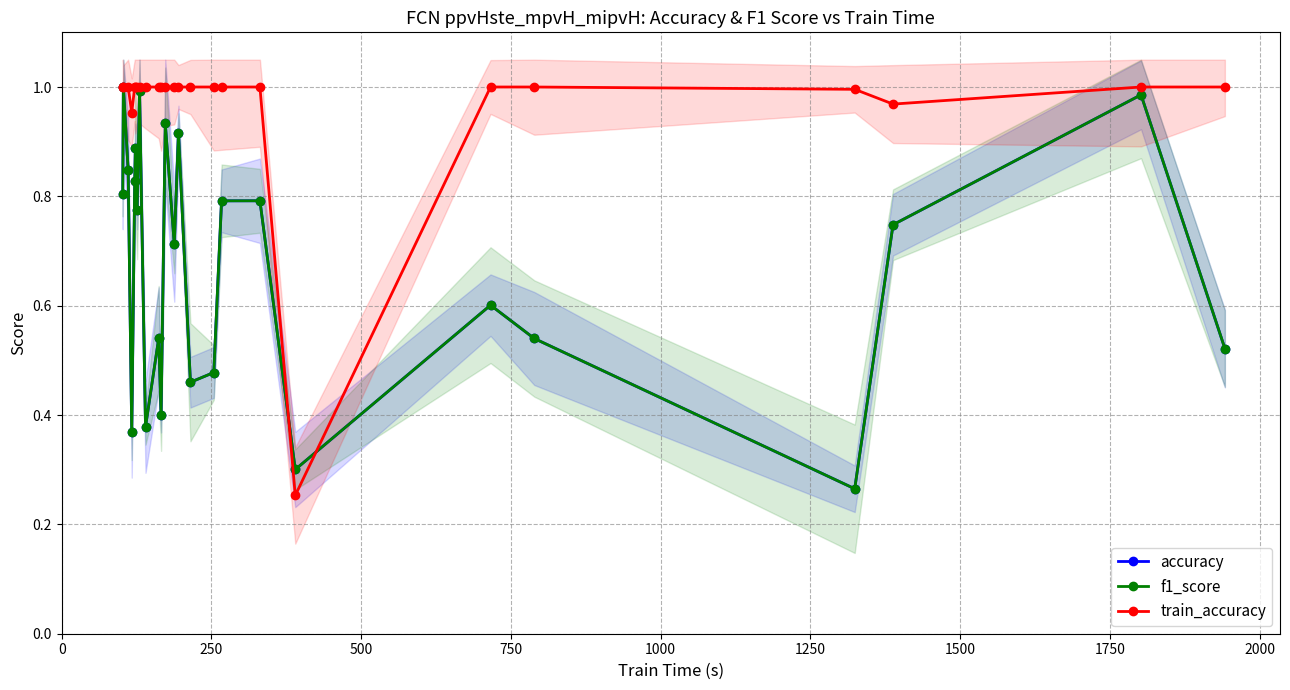

What is the sum of all train_accuracy values?

24.2